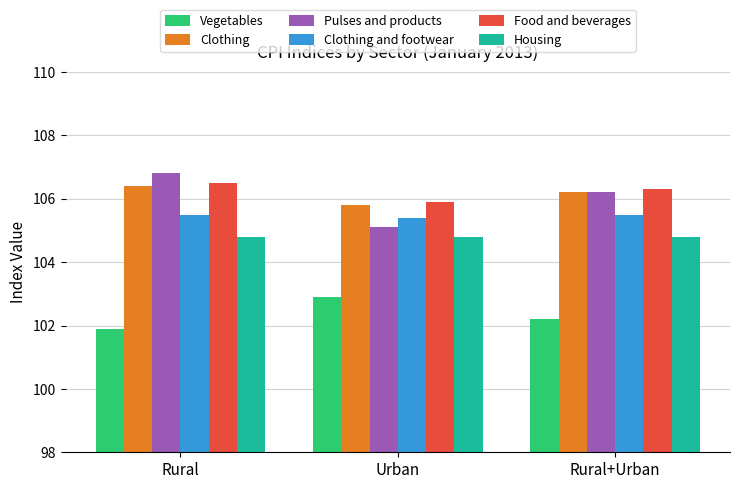

Reading left to right, what are all the values shown in this chart?

Vegetables: 101.9	102.9	102.2
Clothing: 106.4	105.8	106.2
Pulses and products: 106.8	105.1	106.2
Clothing and footwear: 105.5	105.4	105.5
Food and beverages: 106.5	105.9	106.3
Housing: 104.8	104.8	104.8